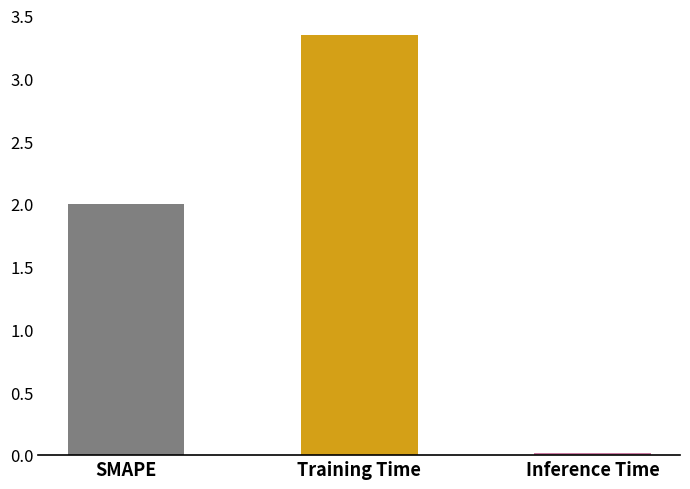

What is the label of the 2nd bar from the right?

Training Time